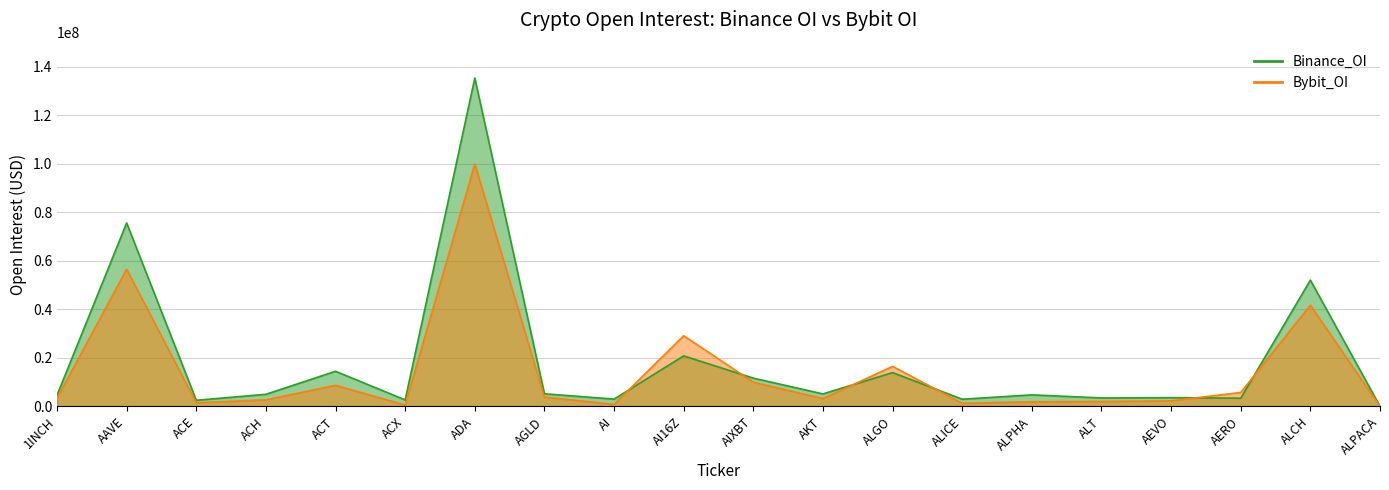

Is the value of Bybit_OI at AIXBT greater than the value of Binance_OI at ACH?

Yes